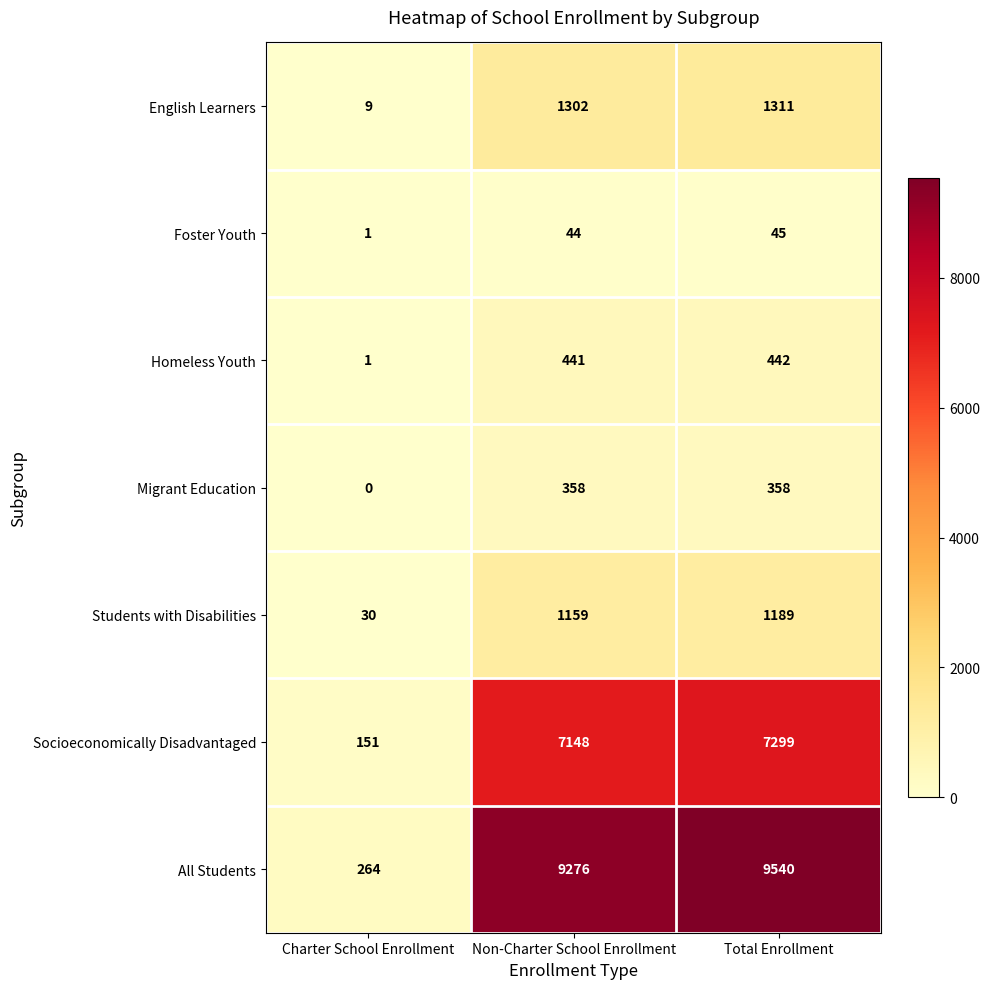

At which label is English Learners closest to 660?

Non-Charter School Enrollment